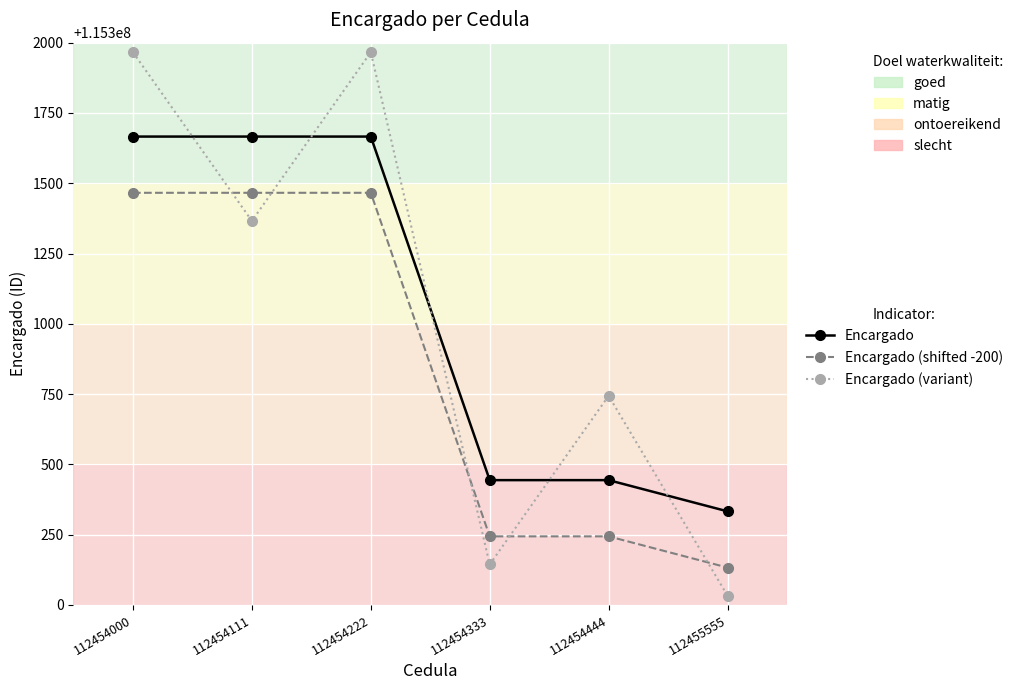

How many categories are shown in the chart?

6